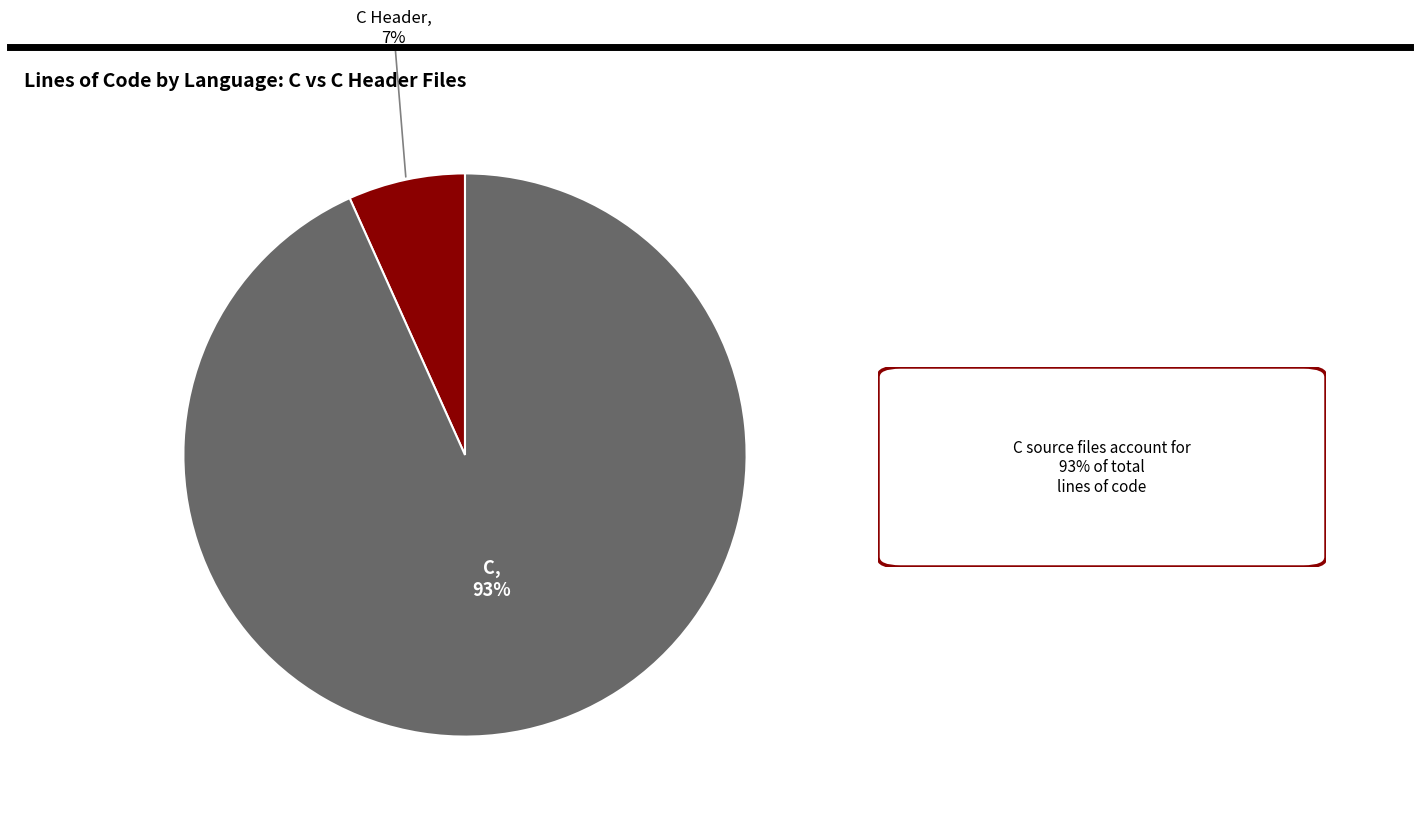

Does any single category account for the majority?

Yes